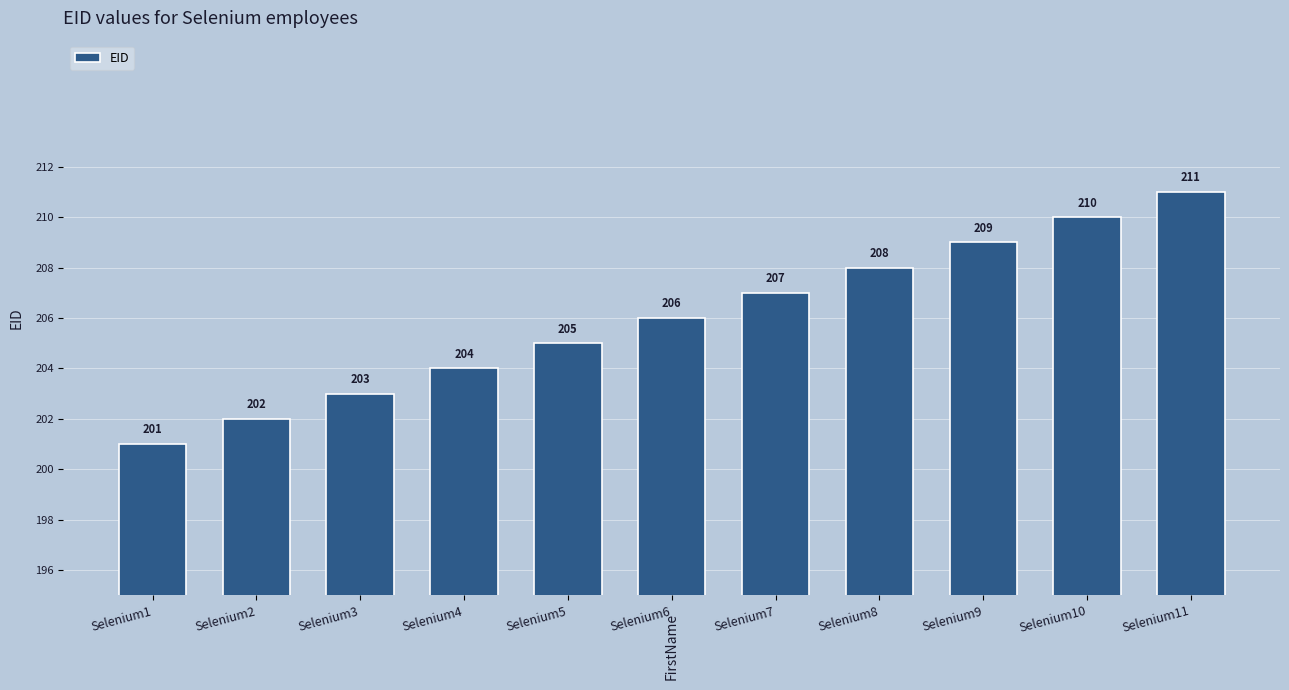

What is the difference between the second highest and second lowest values?

8